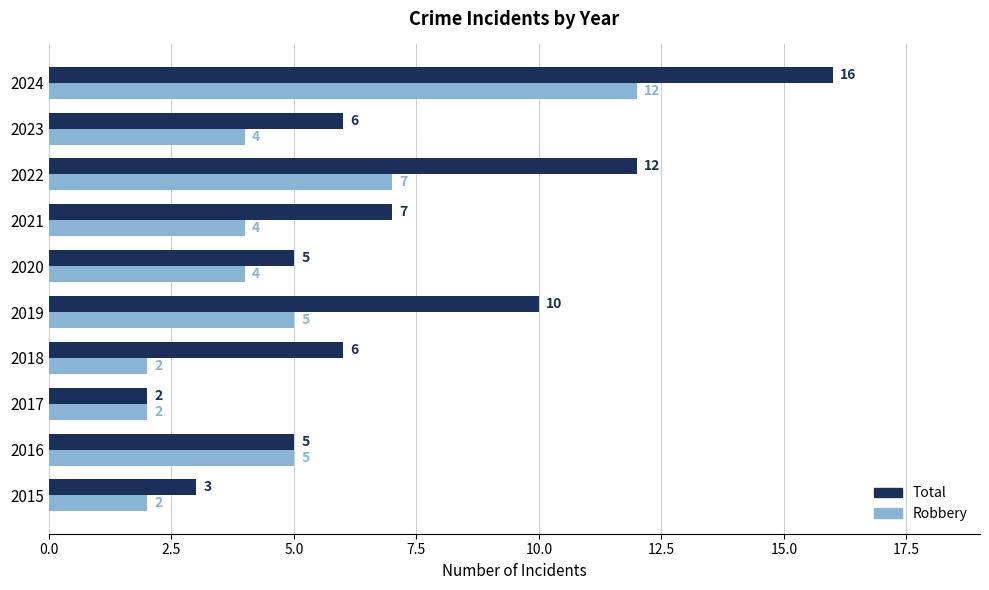

Rank the series by their maximum value, from lowest to highest.

Robbery, Total